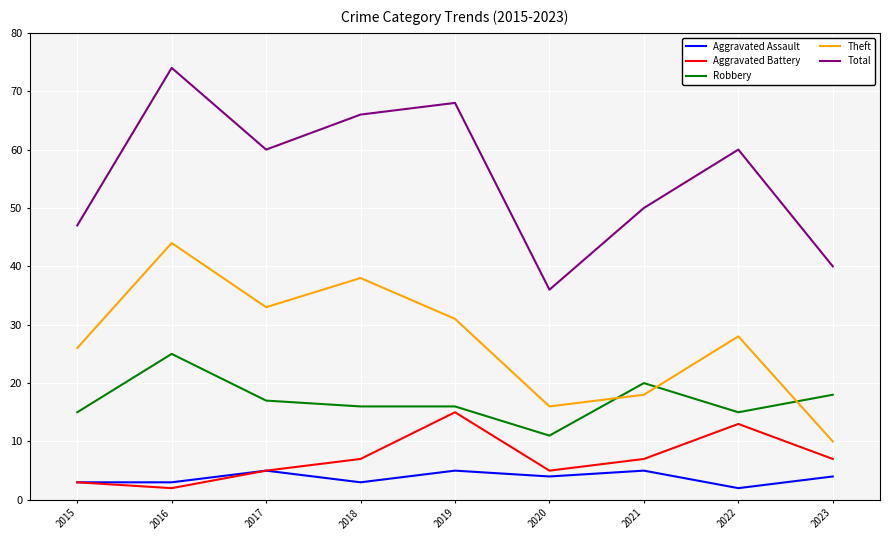

Reading left to right, extract all data points from this chart.

Aggravated Assault: 2015=3	2016=3	2017=5	2018=3	2019=5	2020=4	2021=5	2022=2	2023=4
Aggravated Battery: 2015=3	2016=2	2017=5	2018=7	2019=15	2020=5	2021=7	2022=13	2023=7
Robbery: 2015=15	2016=25	2017=17	2018=16	2019=16	2020=11	2021=20	2022=15	2023=18
Theft: 2015=26	2016=44	2017=33	2018=38	2019=31	2020=16	2021=18	2022=28	2023=10
Total: 2015=47	2016=74	2017=60	2018=66	2019=68	2020=36	2021=50	2022=60	2023=40